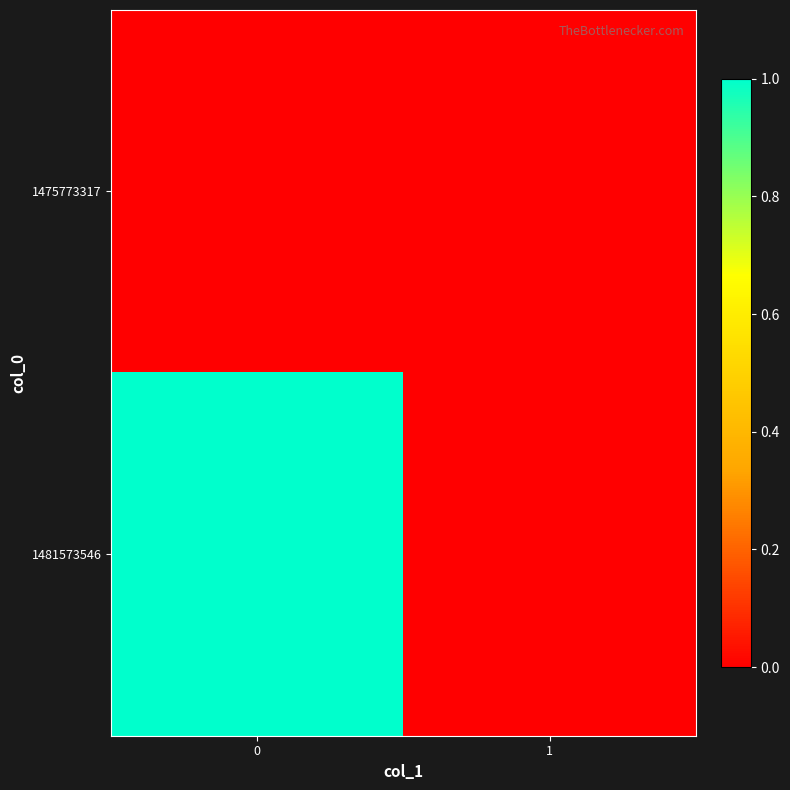

Which series has the widest spread of values?

1481573546